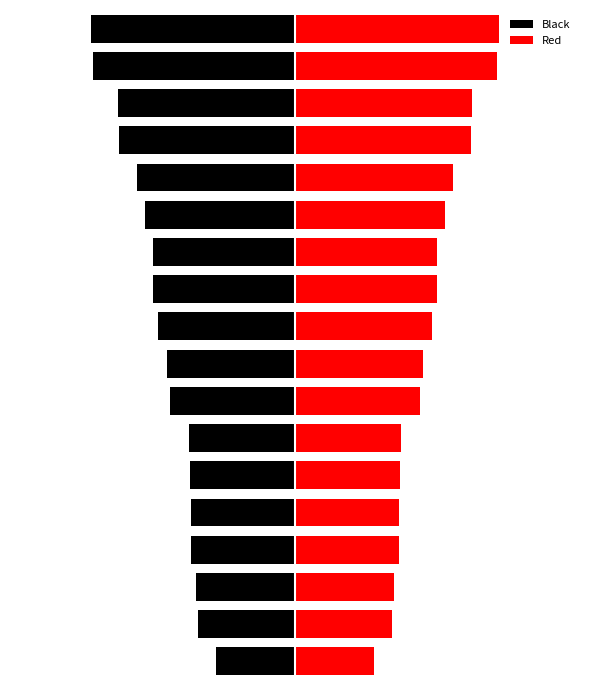

What is the difference between the Black values at 11 and 8?

0.2